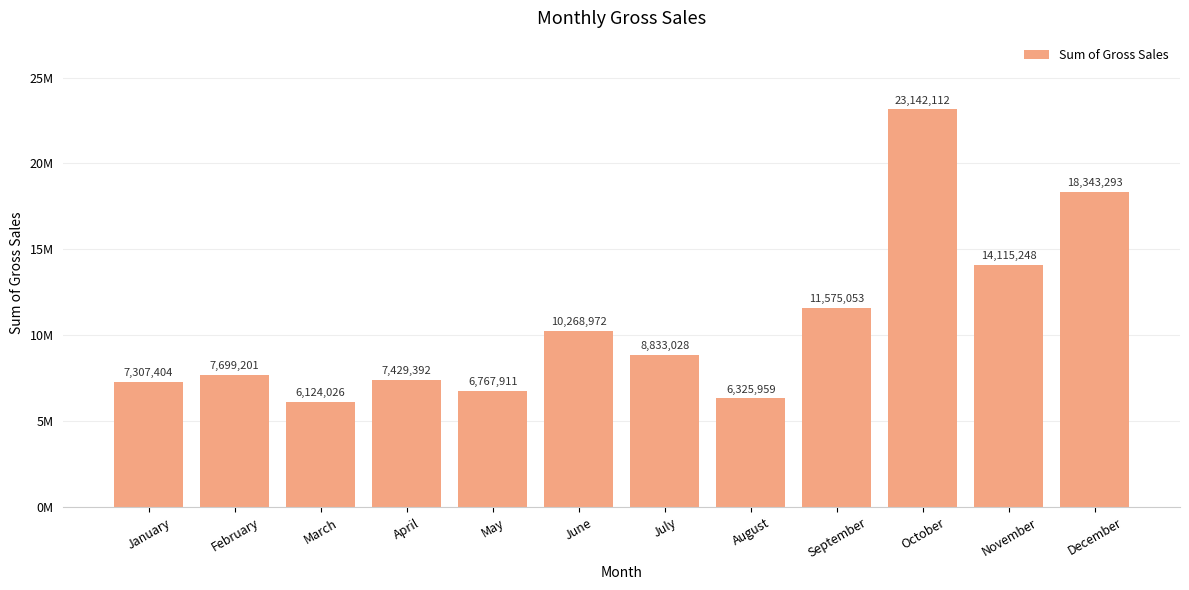

Are the bars grouped side by side (vs. stacked)?

No